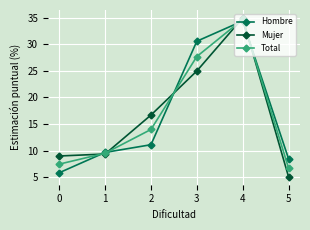

How many data points in Mujer are above 16?

3